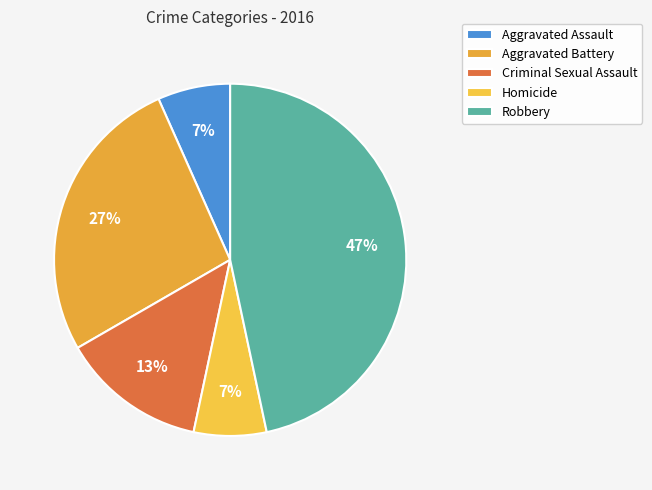

How many slices are in this pie chart?

5